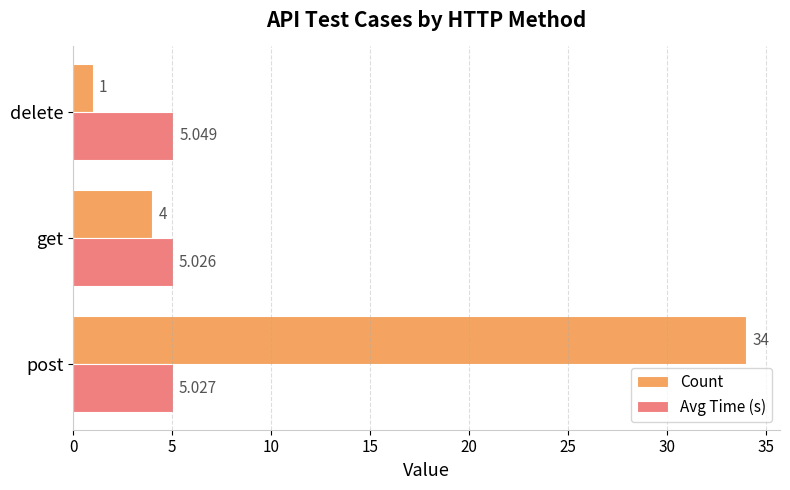

Which series changed the most between get and delete?

Count